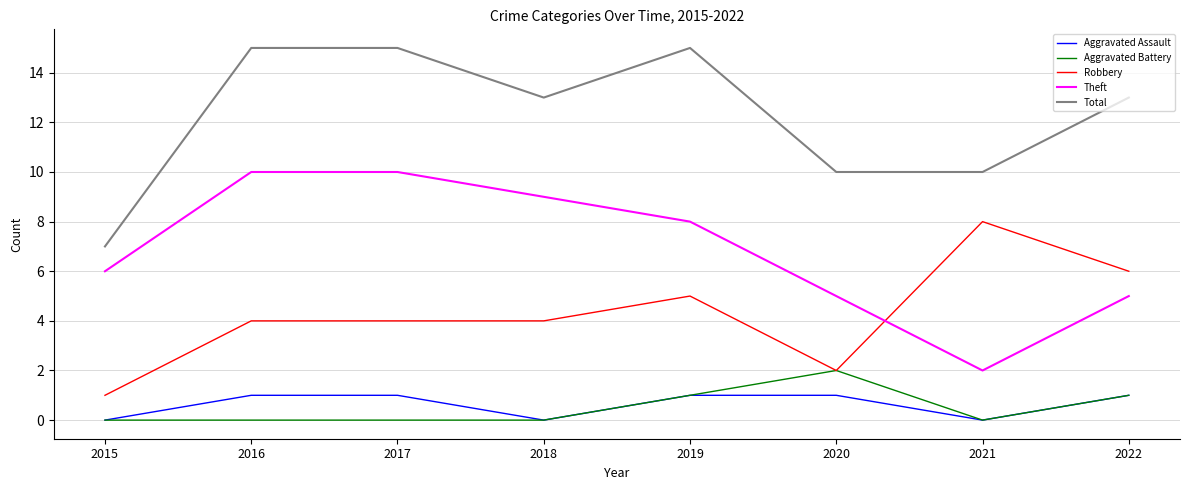

Reading left to right, extract all data points from this chart.

Aggravated Assault: 0	1	1	0	1	1	0	1
Aggravated Battery: 0	0	0	0	1	2	0	1
Robbery: 1	4	4	4	5	2	8	6
Theft: 6	10	10	9	8	5	2	5
Total: 7	15	15	13	15	10	10	13